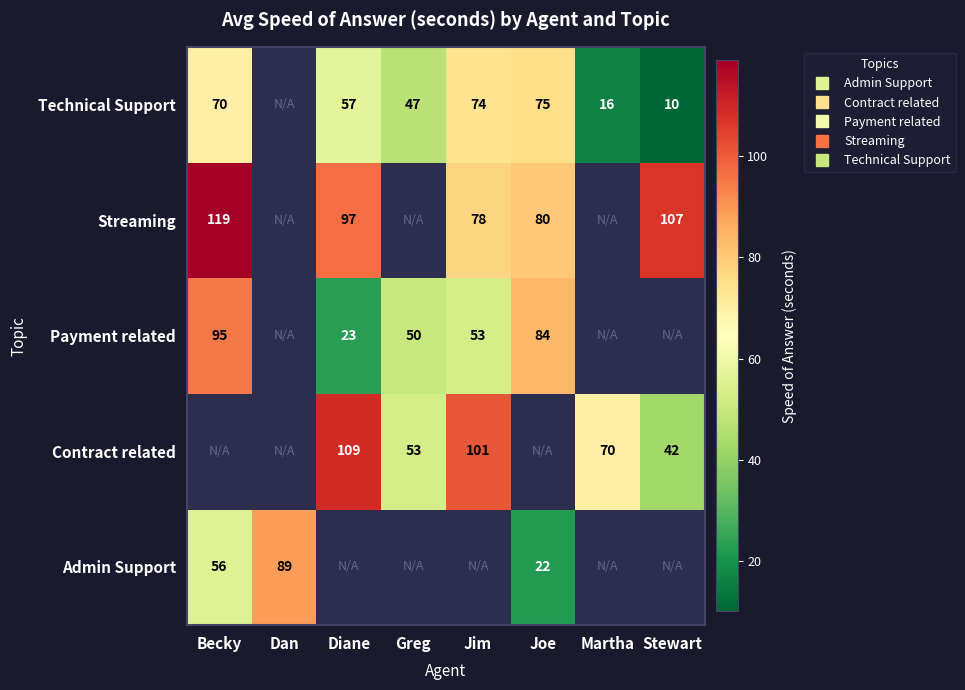

Which label corresponds to the largest value in the chart?

Becky